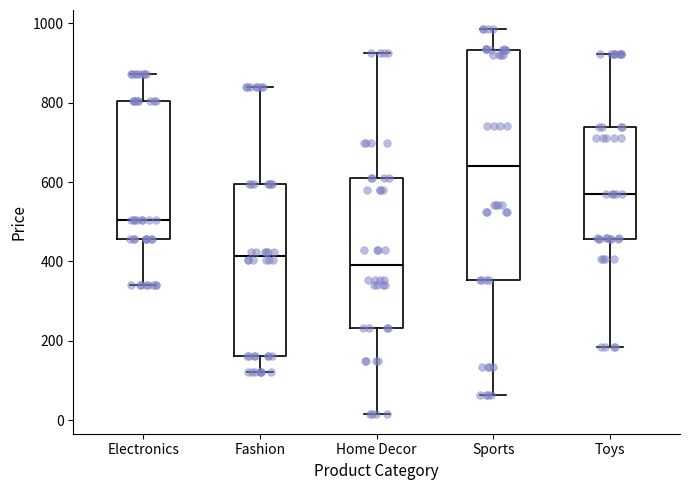

Reading left to right, transcribe this box plot: for each box, give where its median line is, the range the box spans, and where its two whiskers end, as read against the y-axis. The values are not printed on the chart, so give them approximately, as read against the axis.

Electronics: median 500, box 460 to 800, whiskers 340 to 880
Fashion: median 420, box 160 to 600, whiskers 120 to 840
Home Decor: median 400, box 240 to 620, whiskers 20 to 920
Sports: median 640, box 360 to 940, whiskers 60 to 980
Toys: median 560, box 460 to 740, whiskers 180 to 920